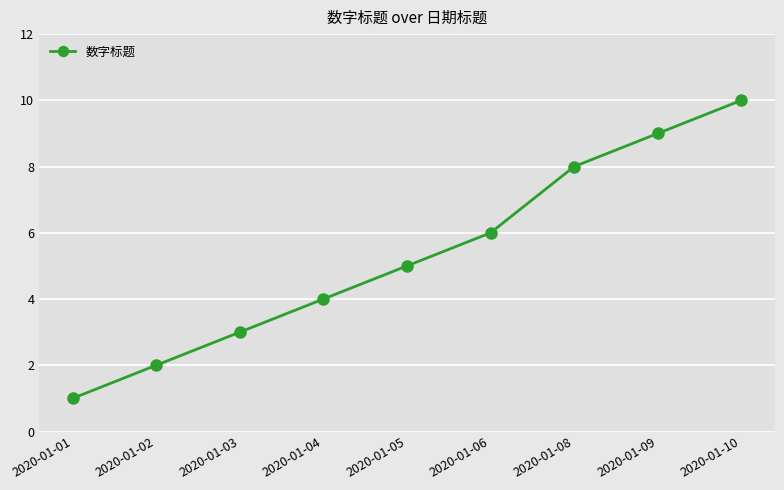

What is the ratio of the value at 2020-01-04 to the value at 2020-01-05?

0.8